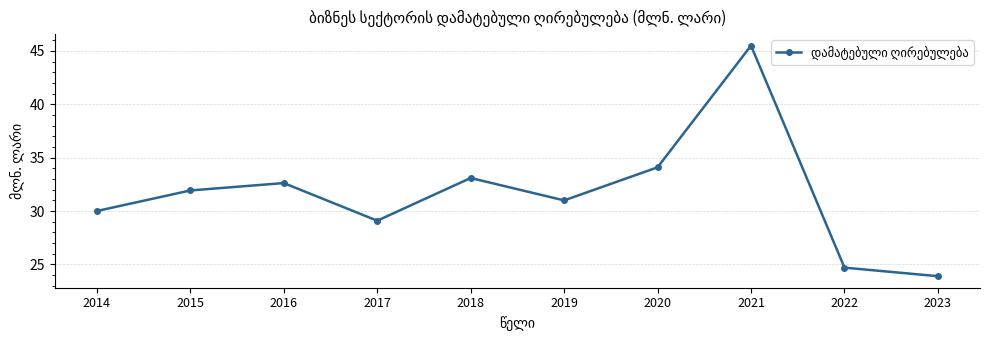

How many categories are shown in the chart?

10